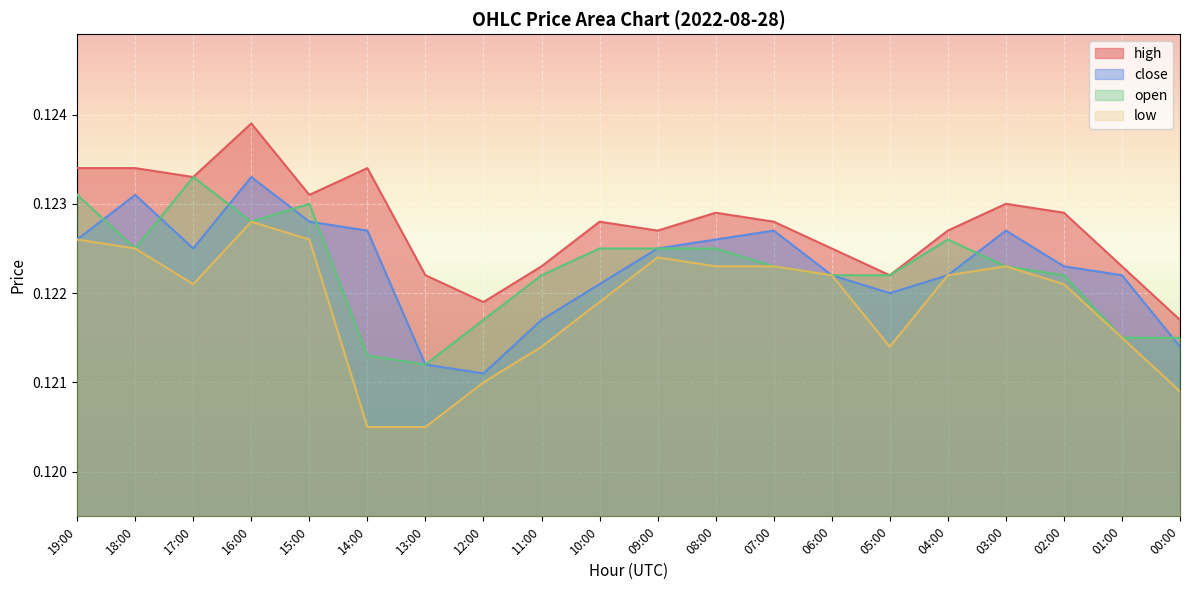

Is the value of low at 15:00 greater than the value of close at 03:00?

No